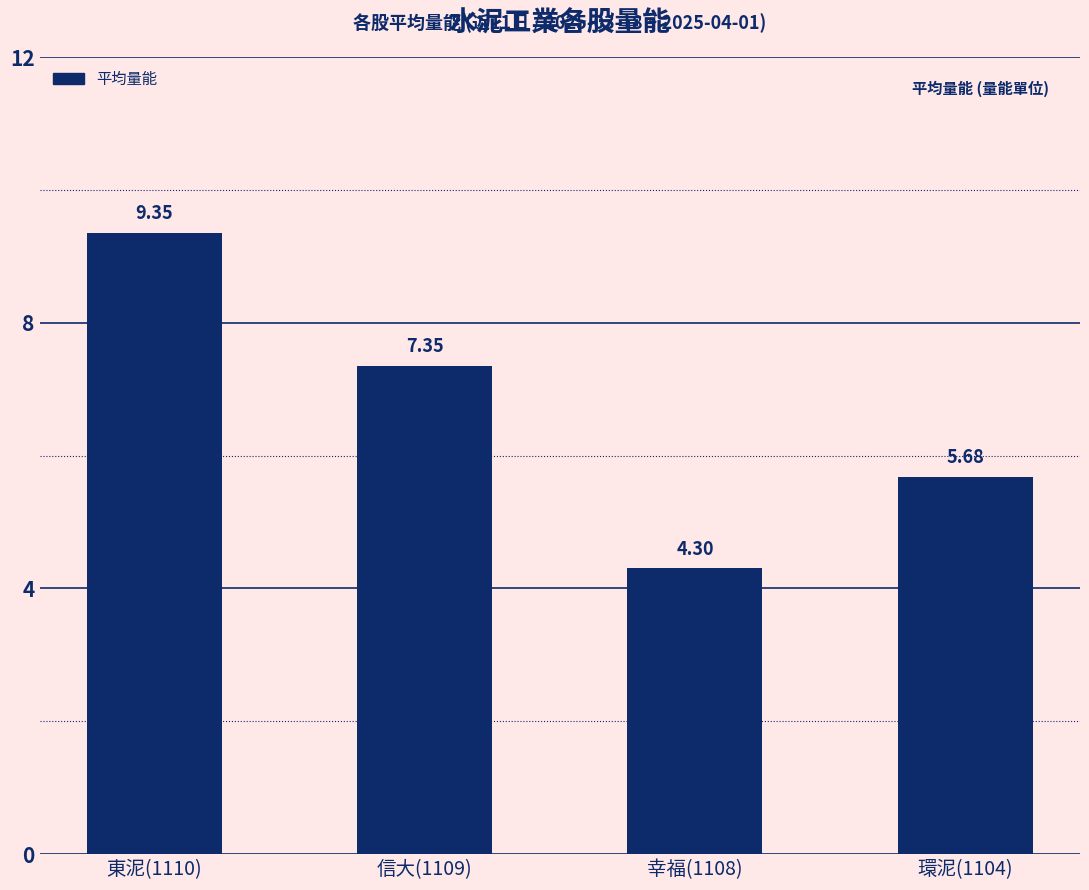

What is the ratio of the value at 東泥(1110) to the value at 幸福(1108)?

2.2